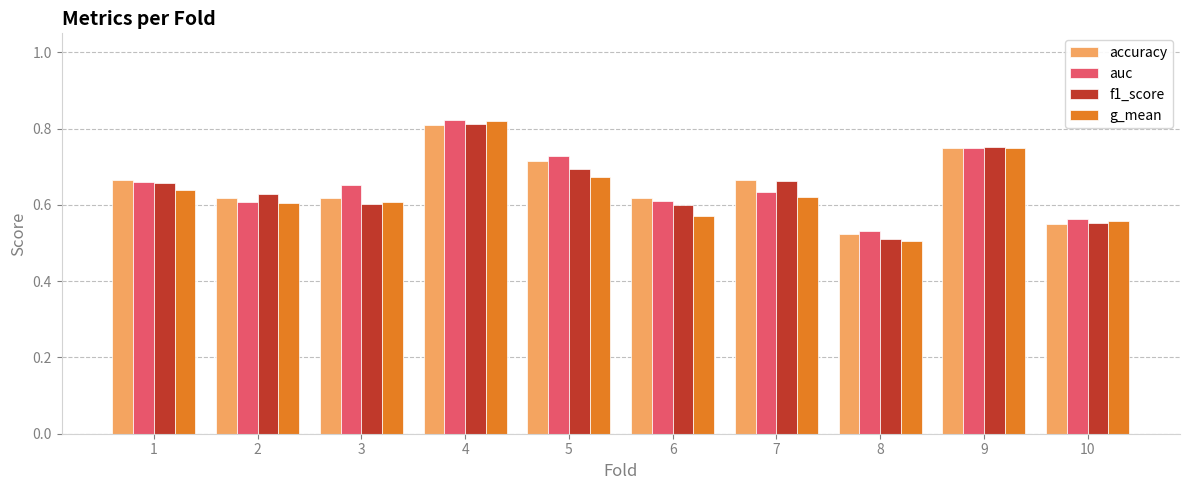

Is the value of g_mean at 4 greater than the value of accuracy at 5?

Yes